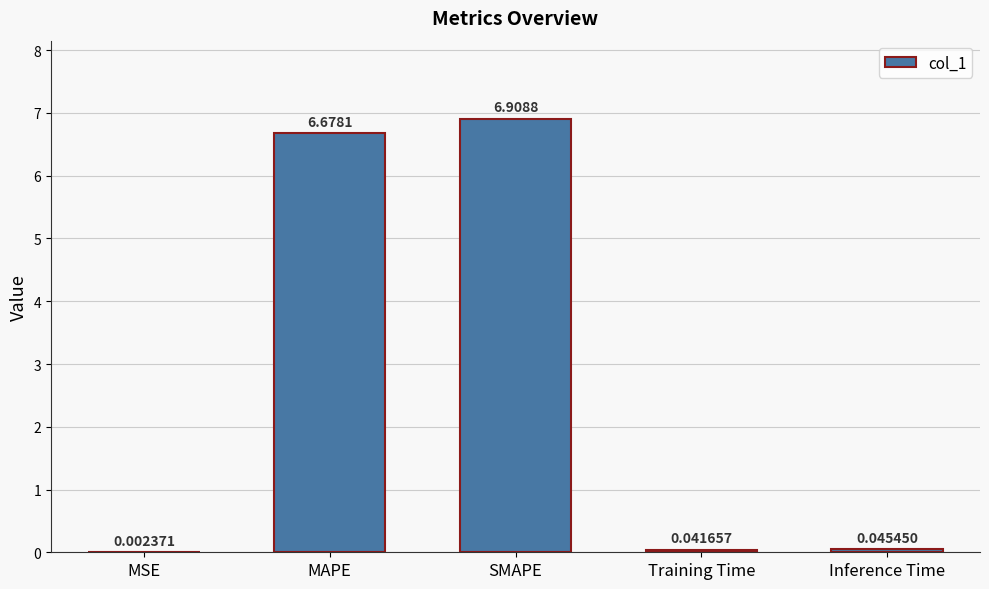

What is the sum of the values at MAPE and SMAPE?

13.6